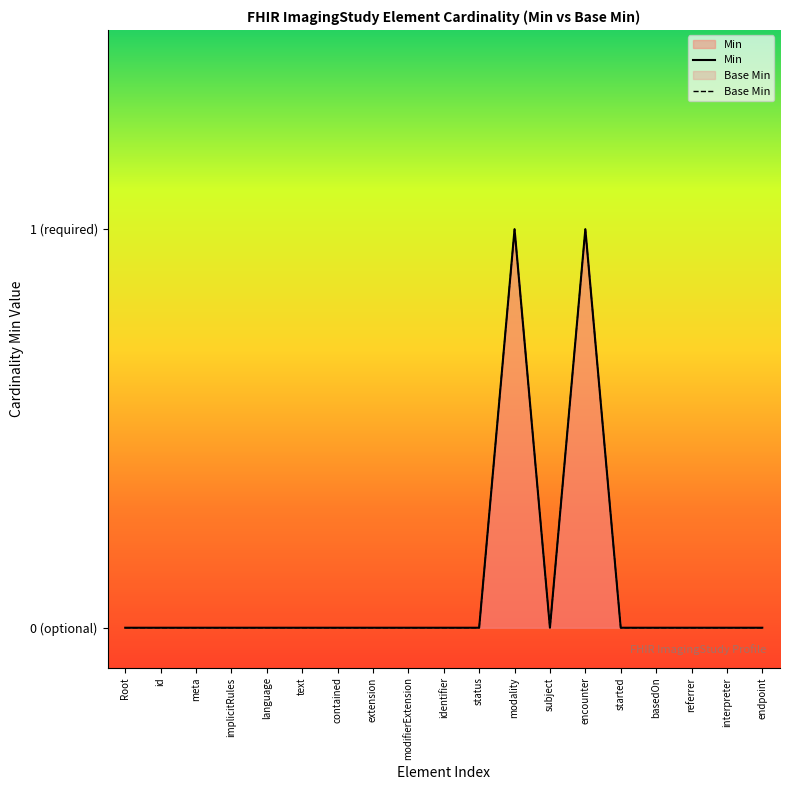

What position from the left is identifier?

10